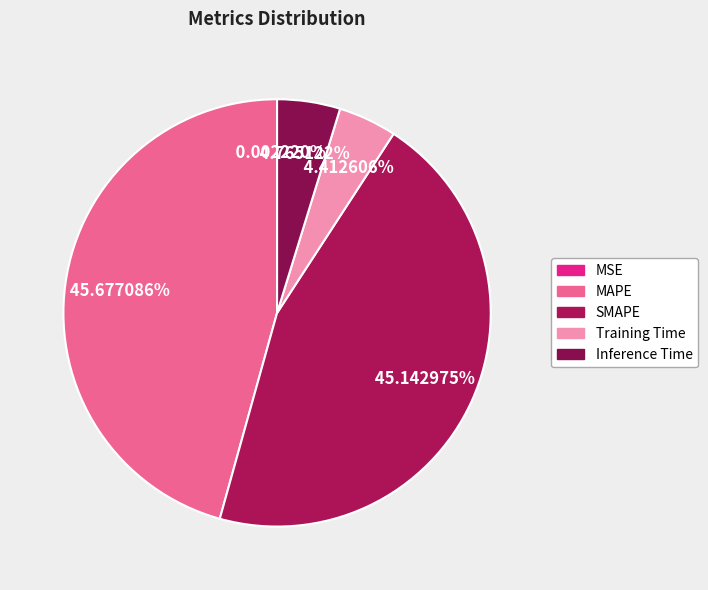

Do Inference Time and Training Time together represent more than half of the pie?

No